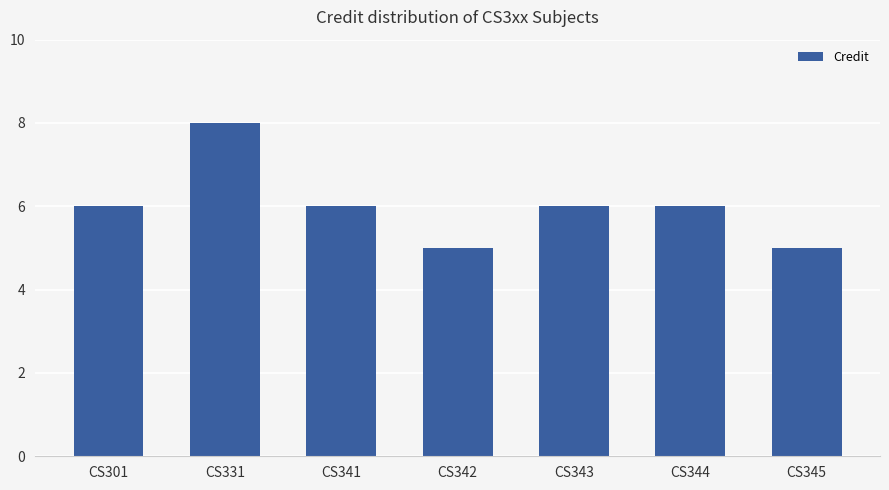

The value at CS343 is 6. True or false?

True